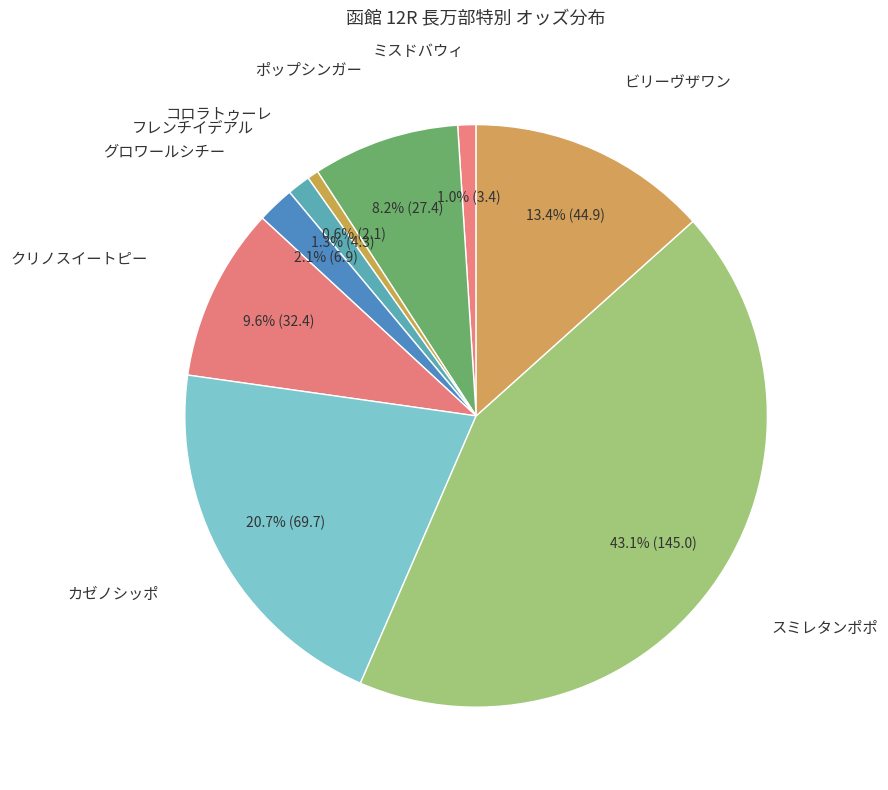

What portion of the pie excludes ビリーヴザワン?

86.6%